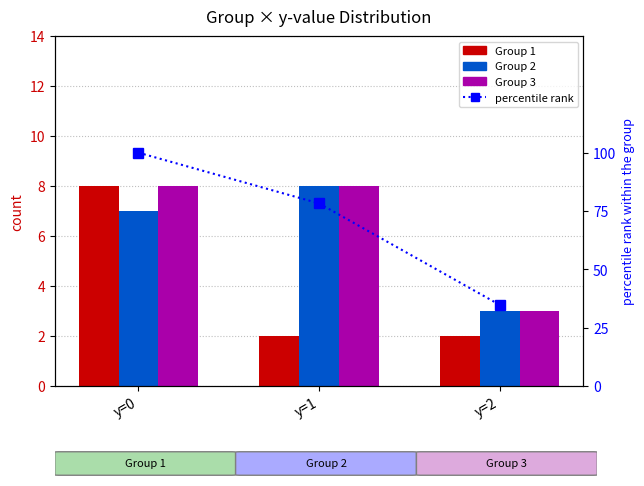

What are all the series names shown in the legend?

Group 1, Group 2, Group 3, percentile rank